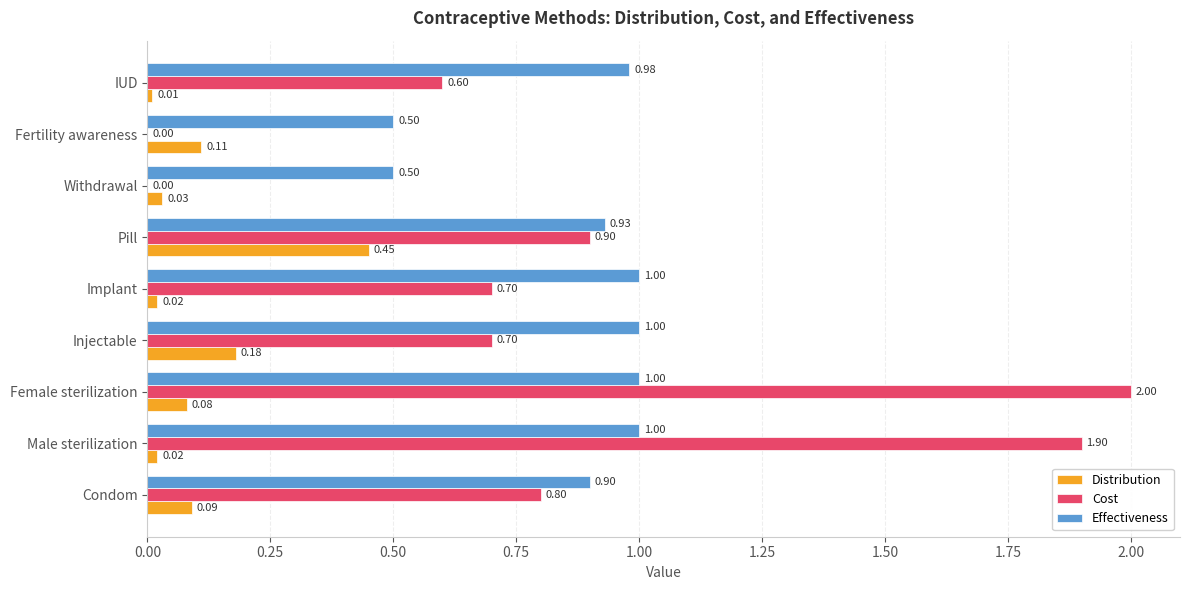

What is the sum of the Cost values at Female sterilization and IUD?

2.6